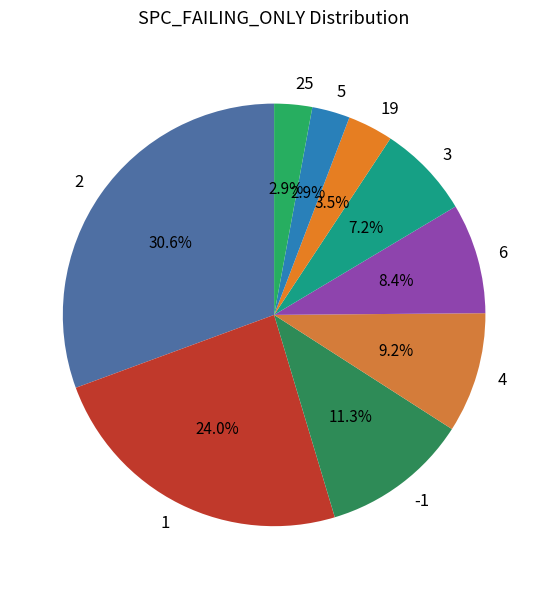

To the nearest percent, what is the difference between the largest and smallest slice percentages?

28%